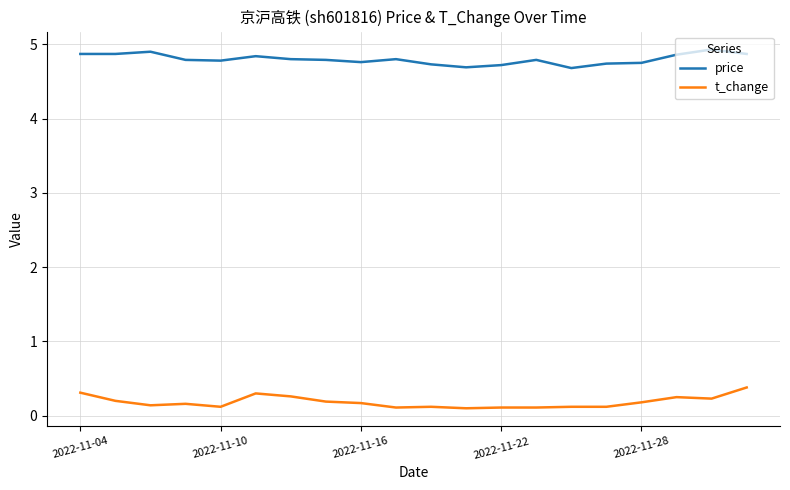

In price, how many points are higher than both neighbors (excluding endpoints)?

5